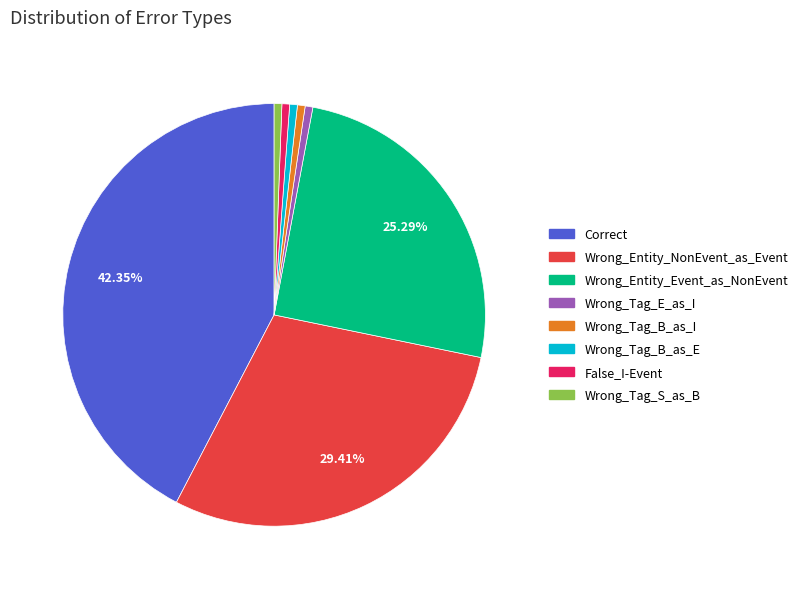

To the nearest percent, what is the difference between the largest and smallest slice percentages?

42%